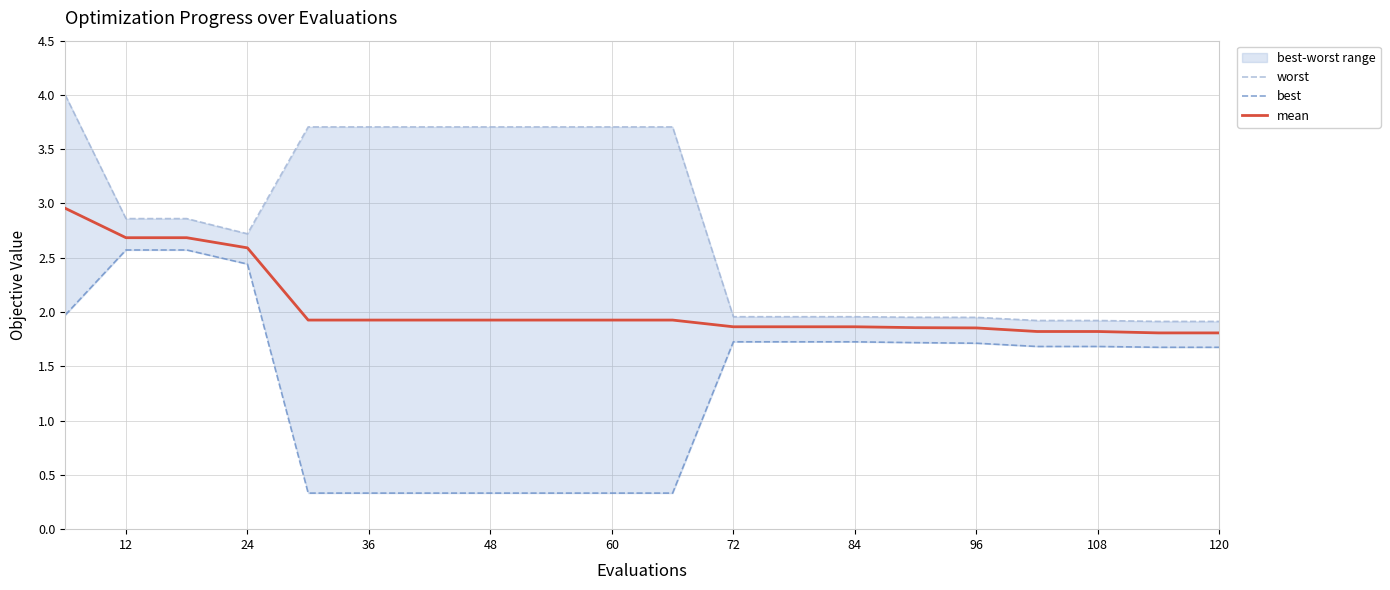

What is the minimum value for worst?

1.9